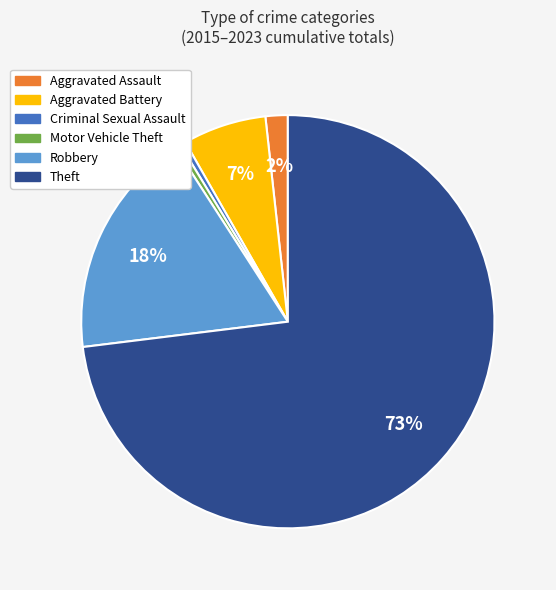

Which slice is the largest?

Theft